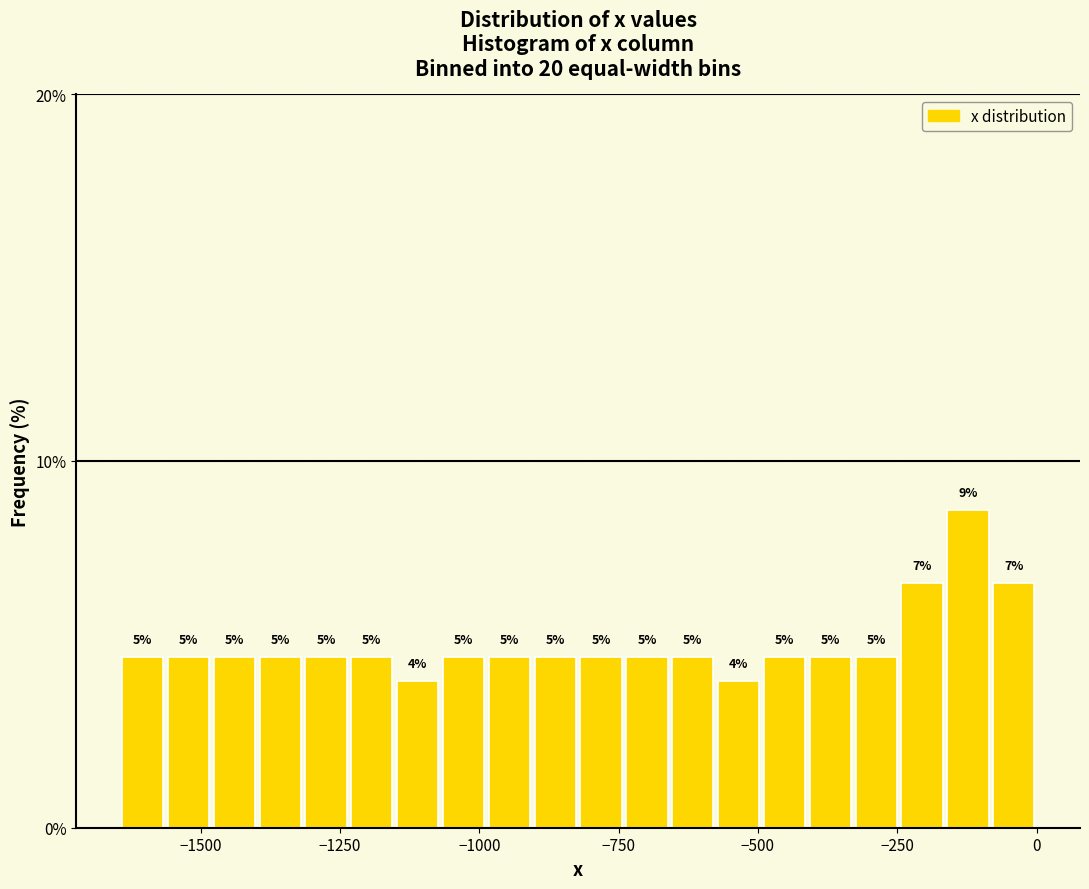

Around what value on the x-axis is the tallest bar? Give the approximate position of its centre, as read against the axis.

-100